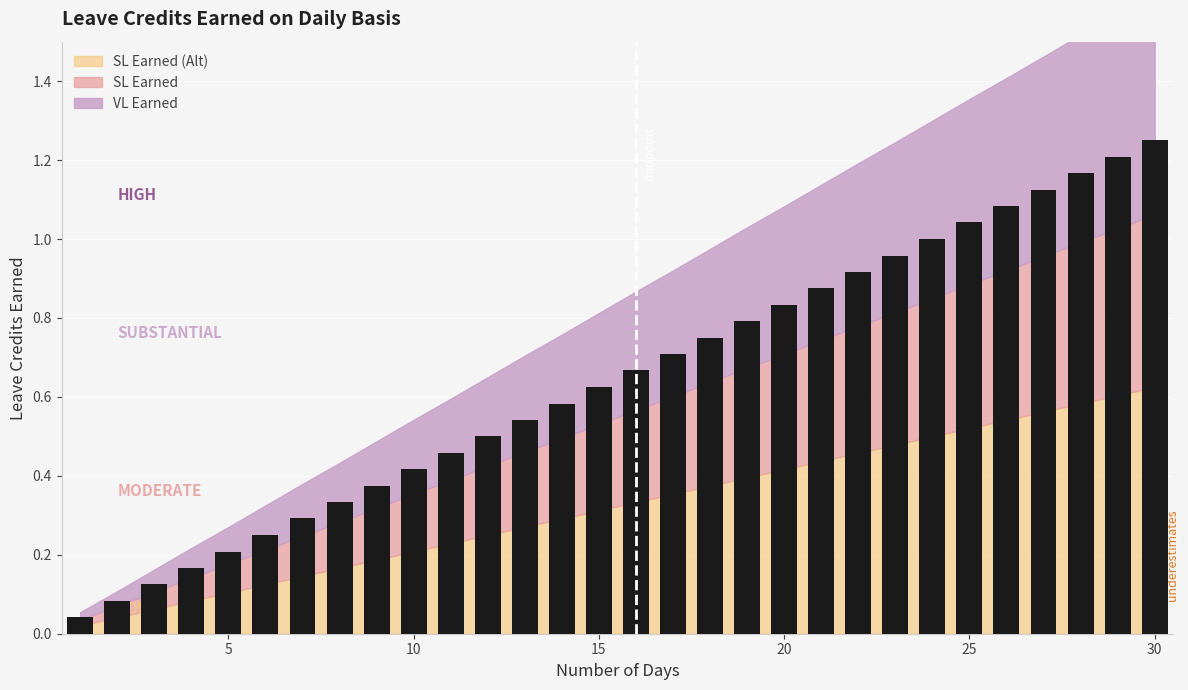

How many bars are there in total?

30